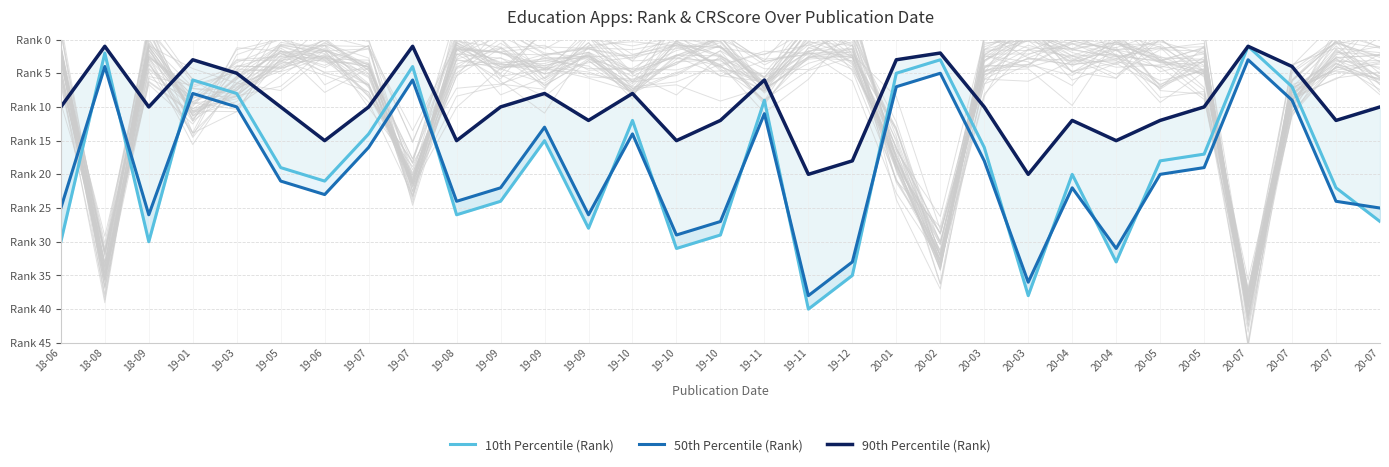

At which category is the sum across all series the highest?

19-11